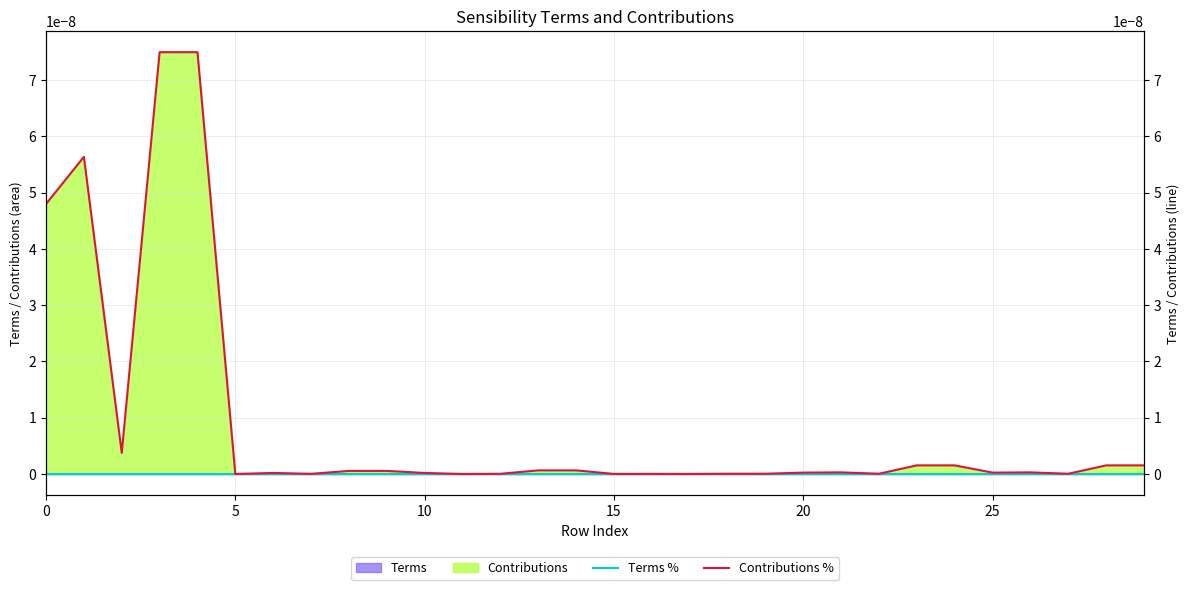

True or false: Terms % and Contributions % intersect in this chart.

False